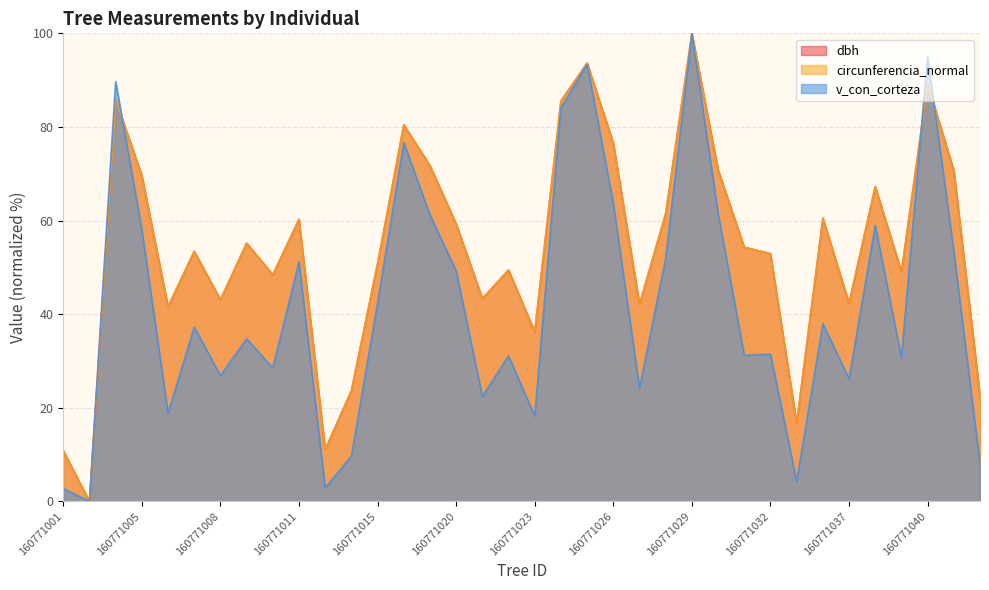

In dbh, how many points are higher than both neighbors (excluding endpoints)?

11